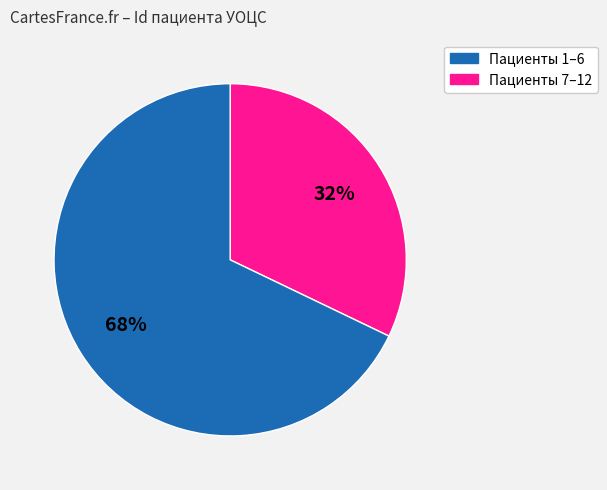

To the nearest percent, what is the average slice percentage?

50%